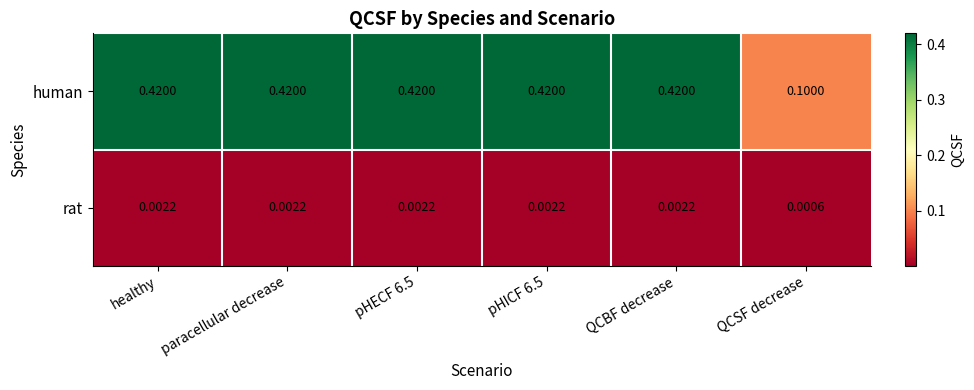

List the series in order of their overall mean, highest first.

human, rat